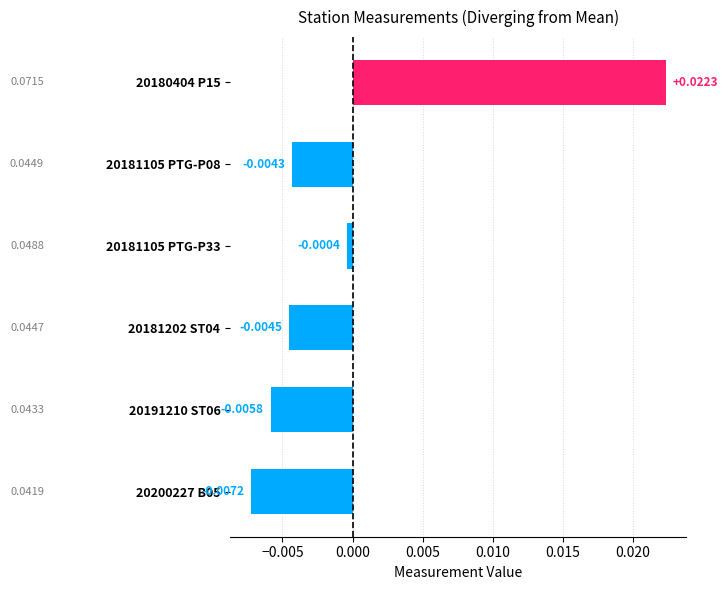

Rank the categories by value from highest to lowest.

20180404 P15, 20181105 PTG-P33, 20181105 PTG-P08, 20181202 ST04, 20191210 ST06, 20200227 B05